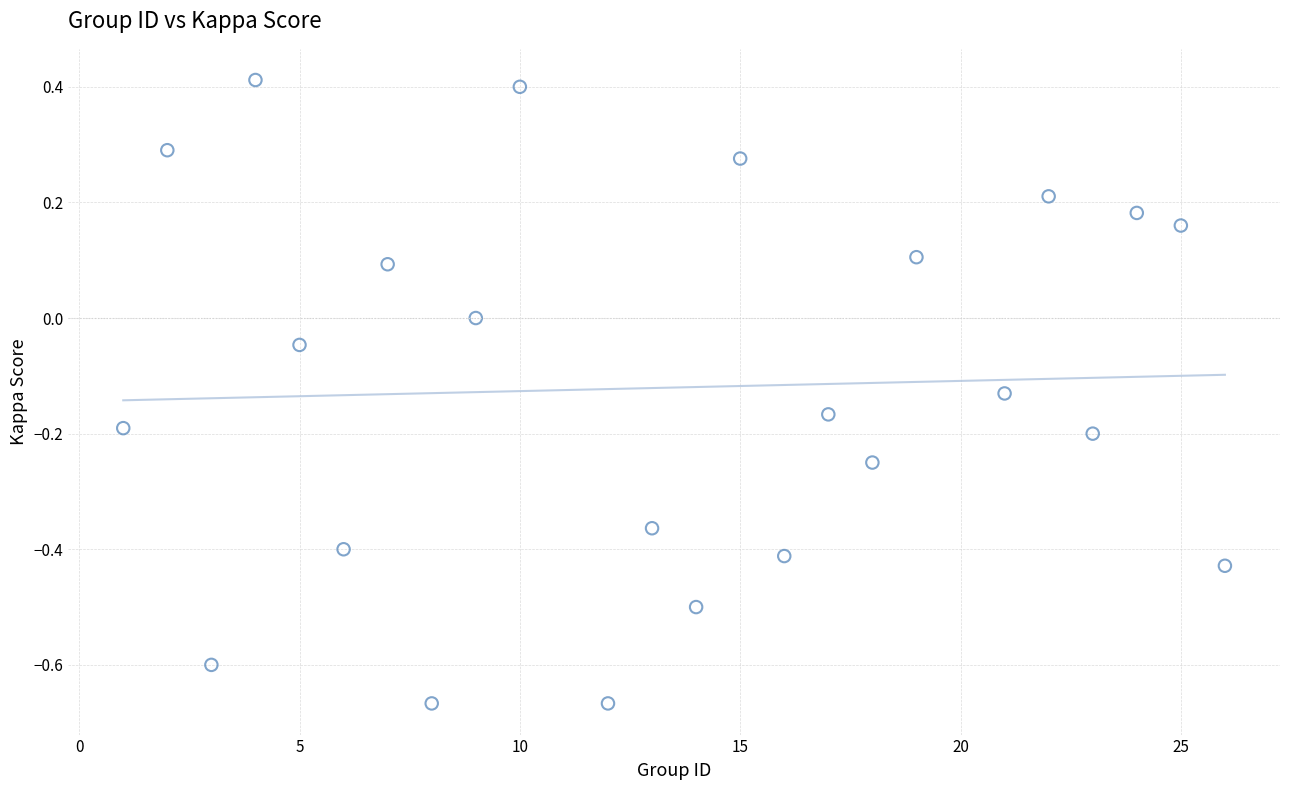

What is the range of X values (max minus min)?

25.0